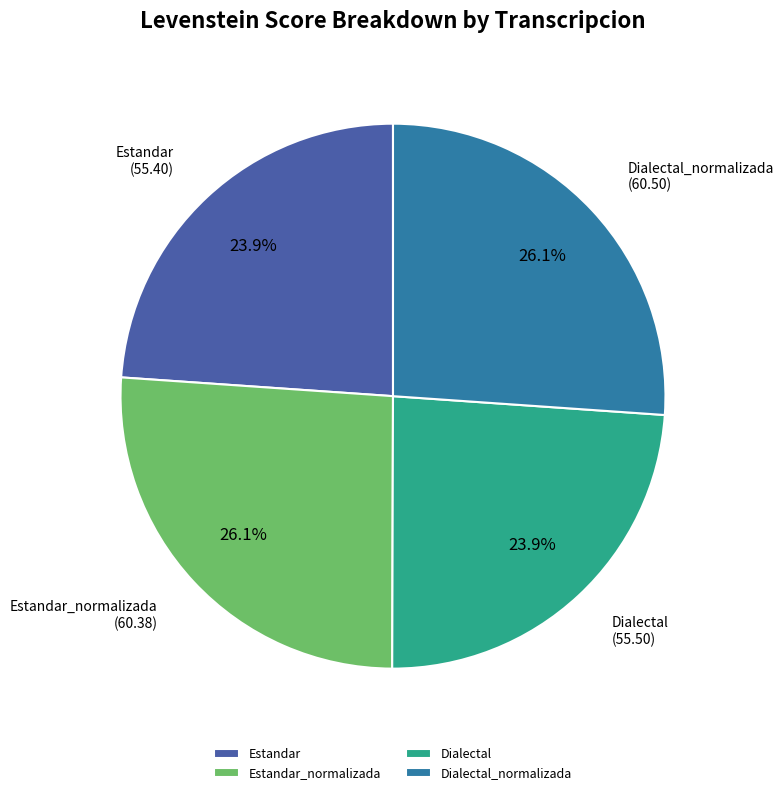

What is the ratio of the value at Dialectal_normalizada to the value at Estandar?

1.1